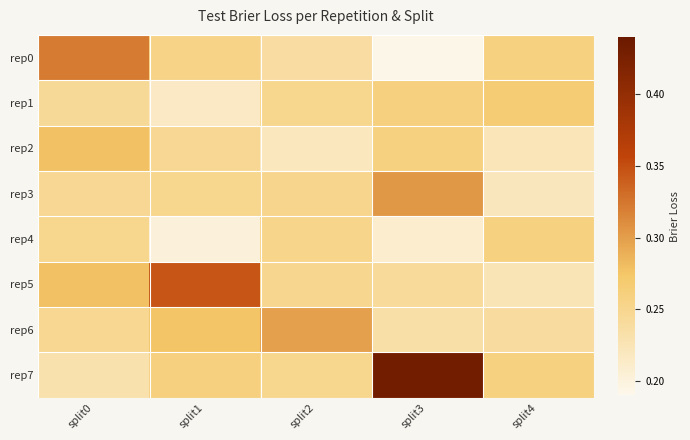

Rank the series at split4 from lowest to highest value.

rep3, rep2, rep5, rep6, rep0, rep7, rep4, rep1